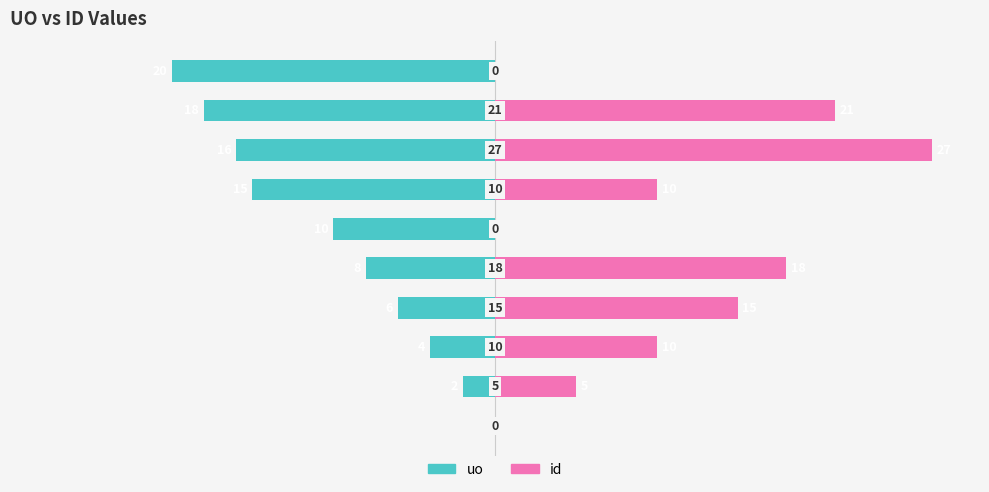

How many values in the id series are below 10?

4